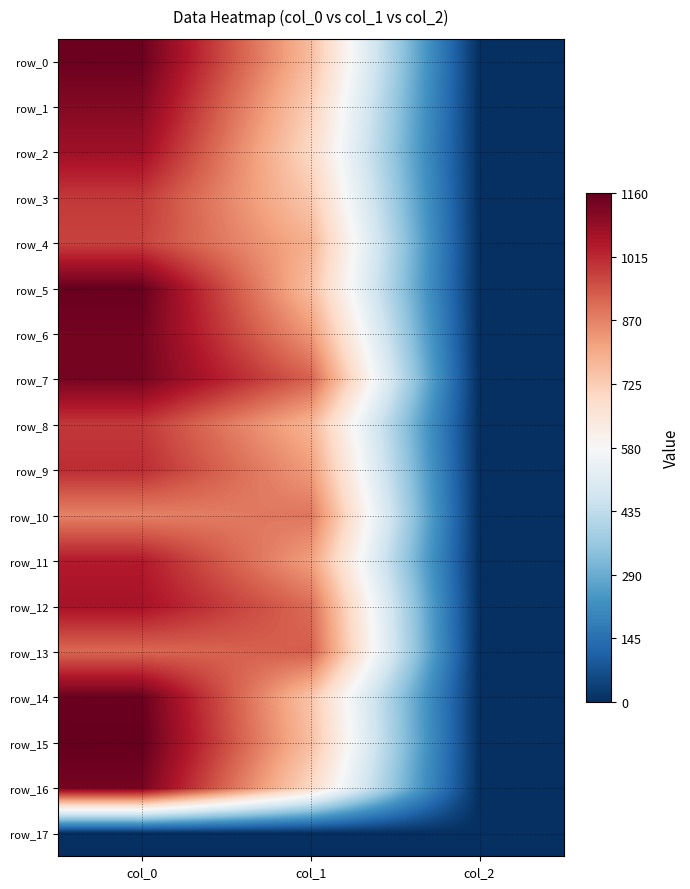

Is the value of row_7 at col_1 greater than the value of row_13 at col_2?

Yes